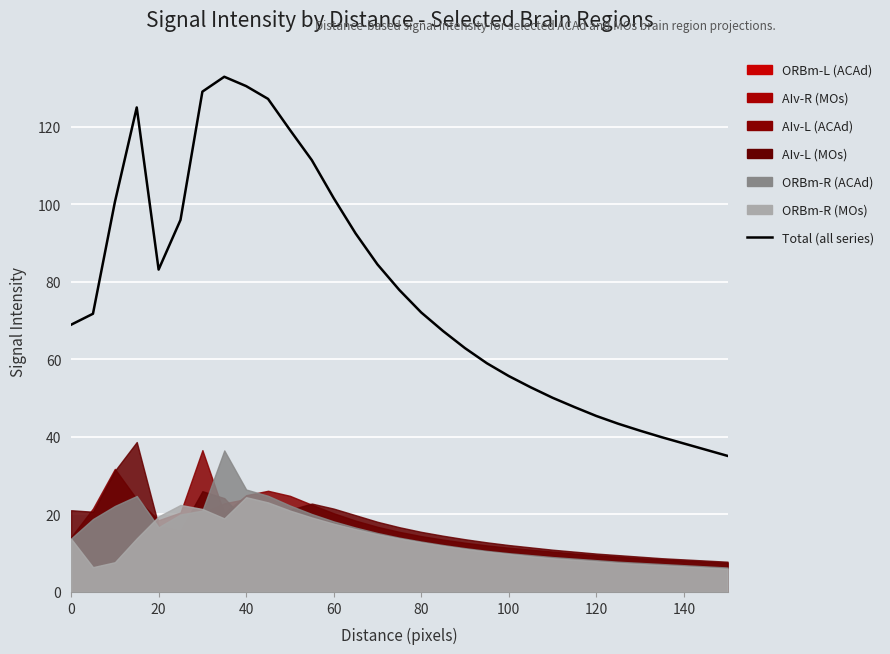

How many lines are shown in the chart?

1